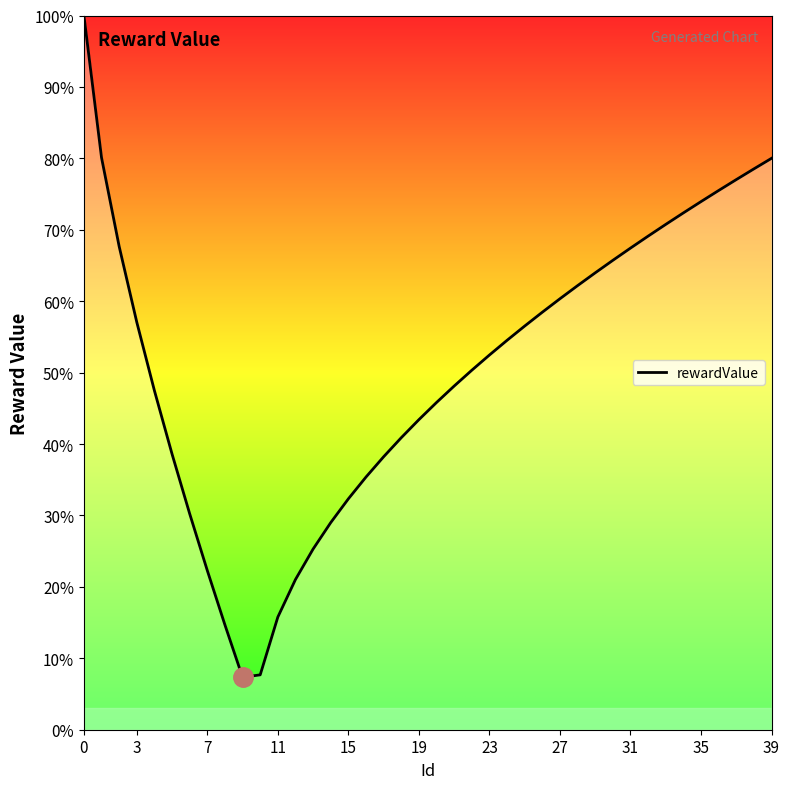

What is the difference between the maximum and minimum values?

92.7